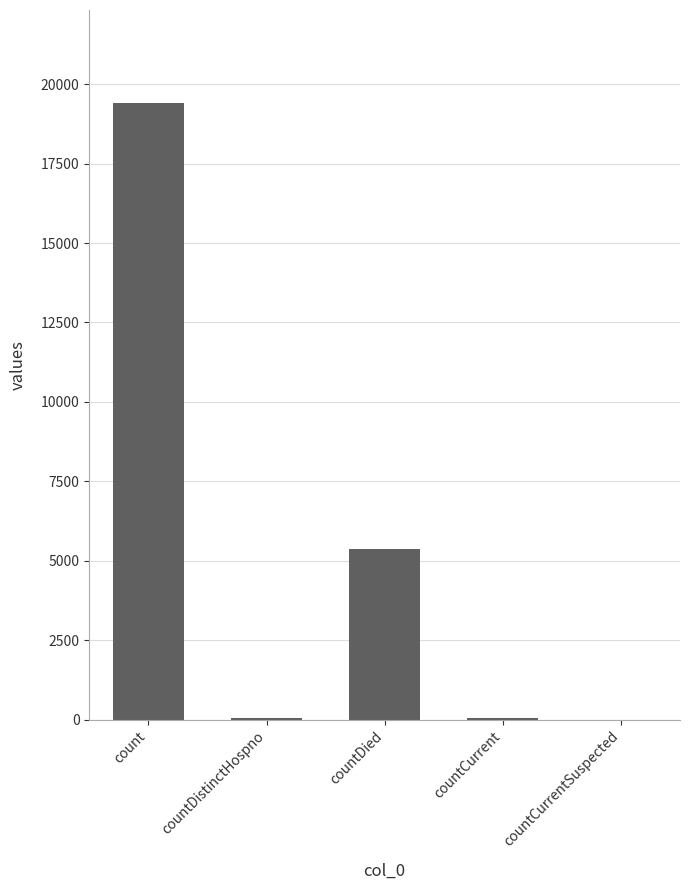

What is the difference between the values at countDied and countDistinctHospno?

5319